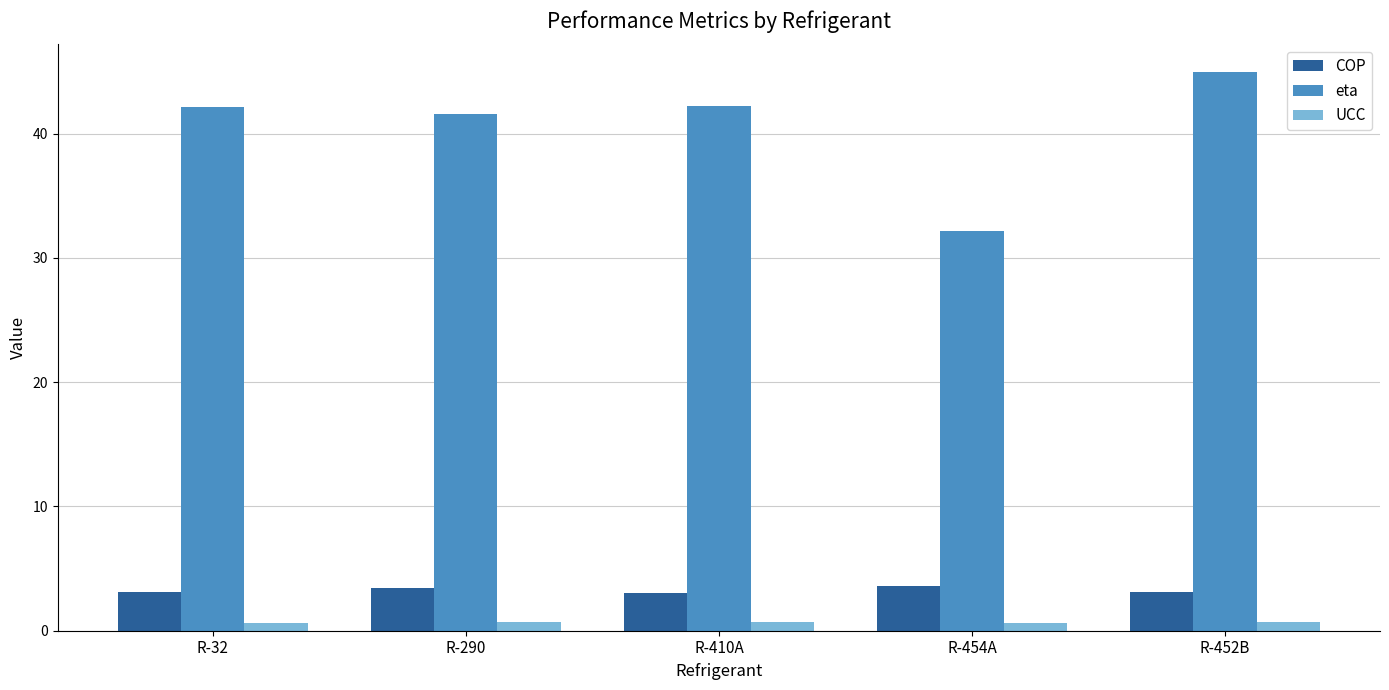

Is it true that eta equals 10.0 at R-410A?

False